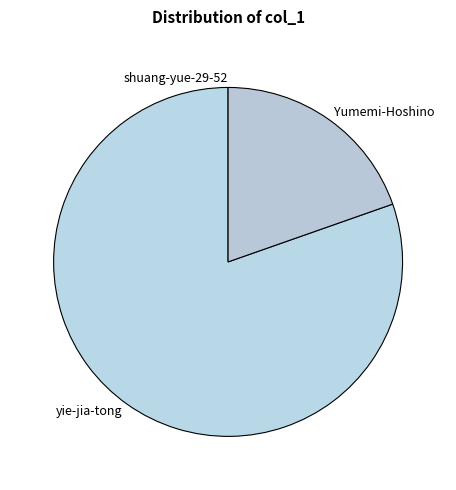

Which category has the biggest portion of the pie?

yie-jia-tong